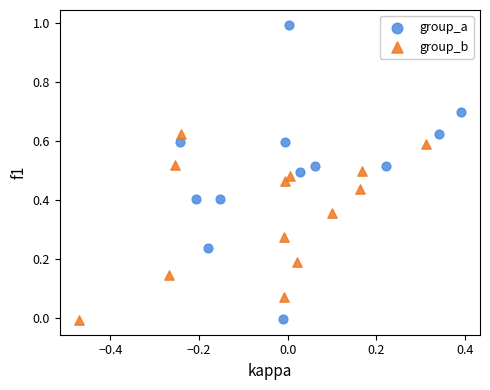

Which series reaches the maximum Y coordinate?

group_a